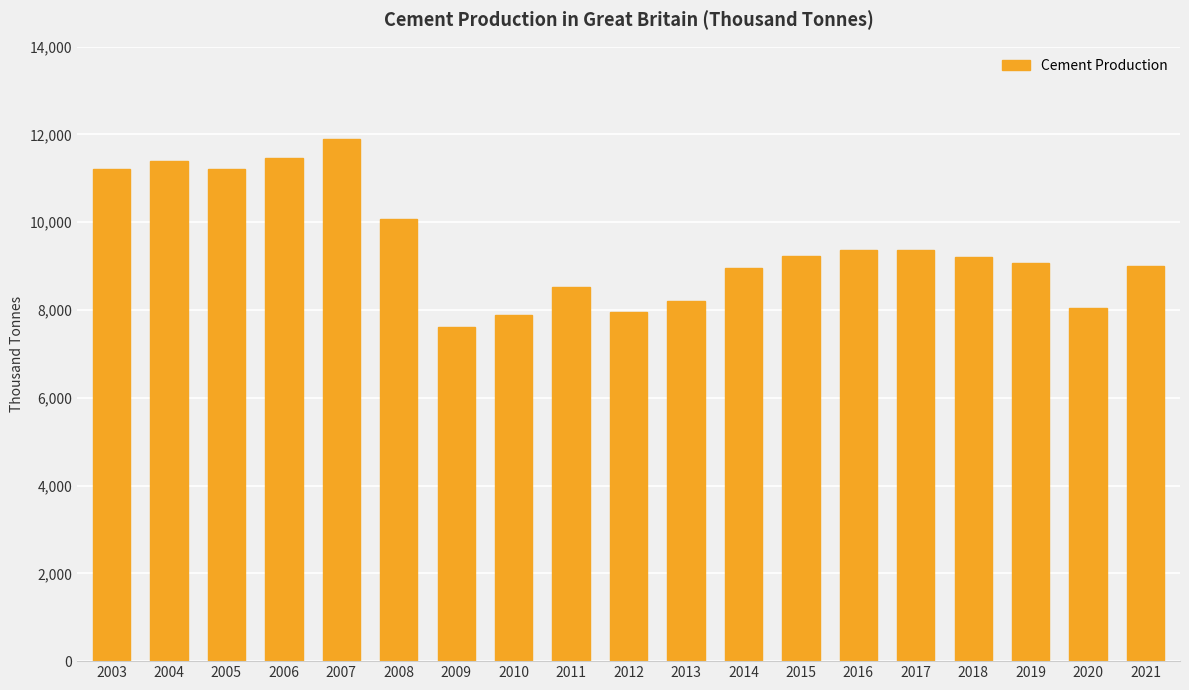

What is the change in value from 2008 to 2016?

-701.2